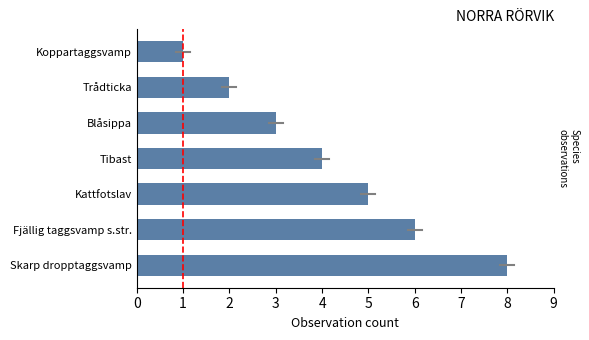

What is the difference between the maximum and minimum values?

7